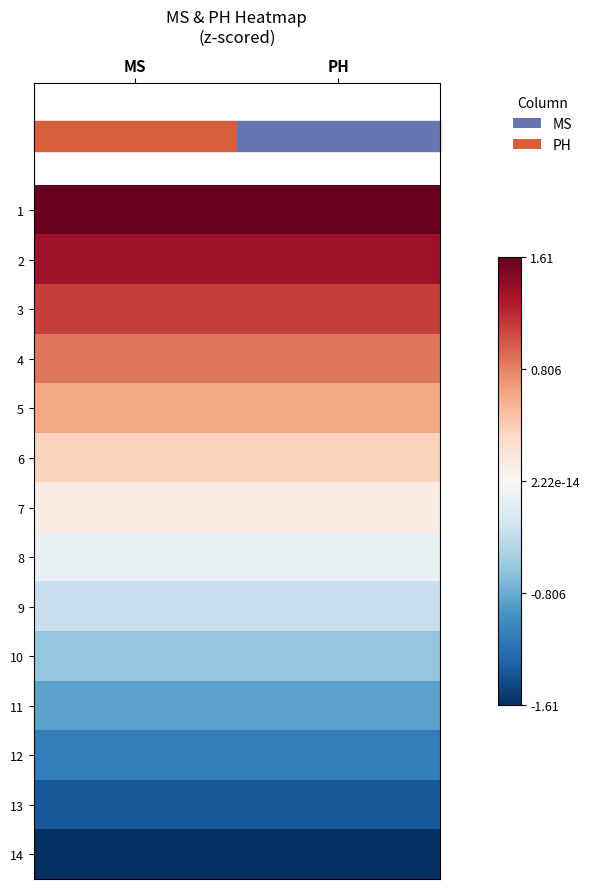

Reading left to right, list all the values displayed in this chart.

1: MS=1.6	PH=1.6
2: MS=1.4	PH=1.4
3: MS=1.1	PH=1.1
4: MS=0.9	PH=0.9
5: MS=0.6	PH=0.6
6: MS=0.4	PH=0.4
7: MS=0.1	PH=0.1
8: MS=-0.1	PH=-0.1
9: MS=-0.4	PH=-0.4
10: MS=-0.6	PH=-0.6
11: MS=-0.9	PH=-0.9
12: MS=-1.1	PH=-1.1
13: MS=-1.4	PH=-1.4
14: MS=-1.6	PH=-1.6